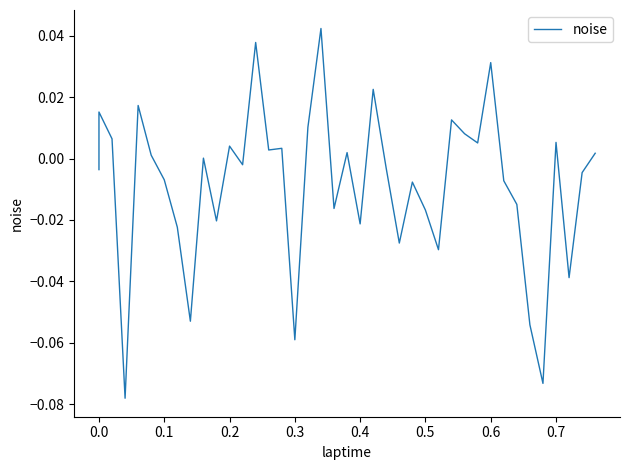

Does the chart have visible grid lines?

No